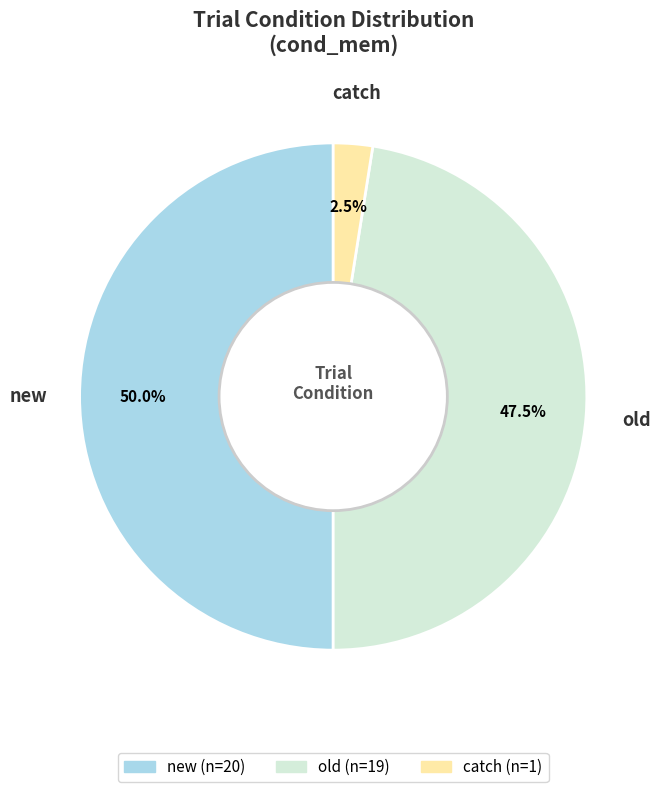

What is the ratio of the value at new to the value at catch?

20.0